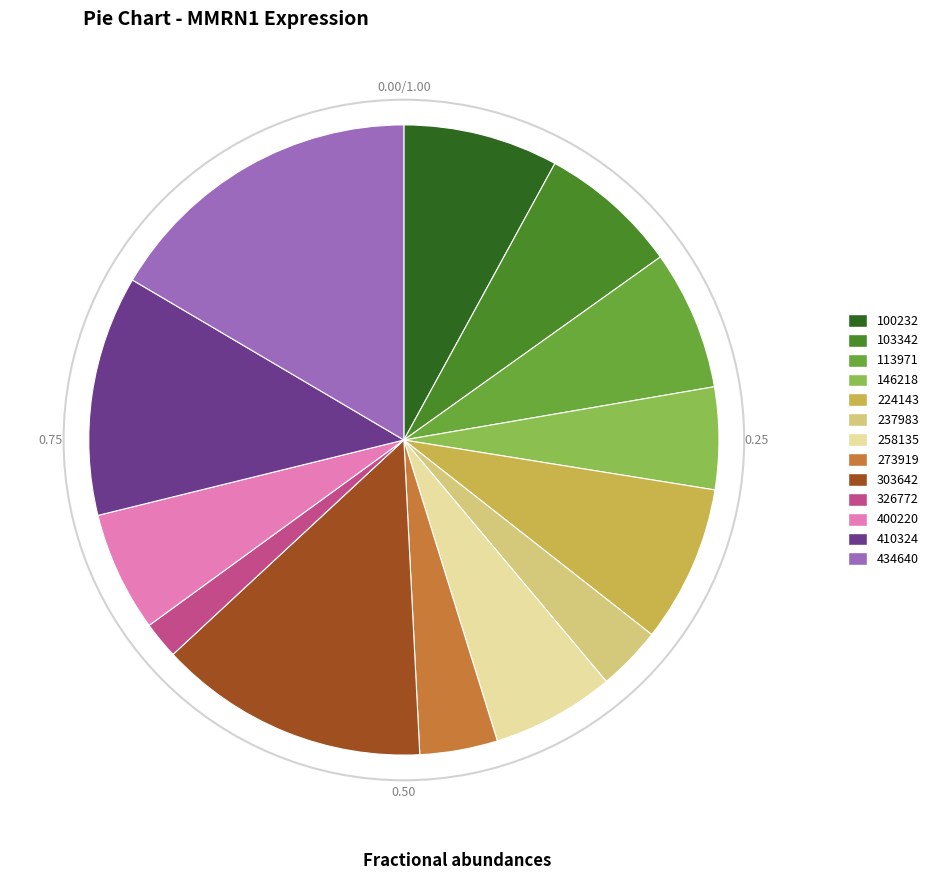

Between 146218 and 410324, which is larger?

410324